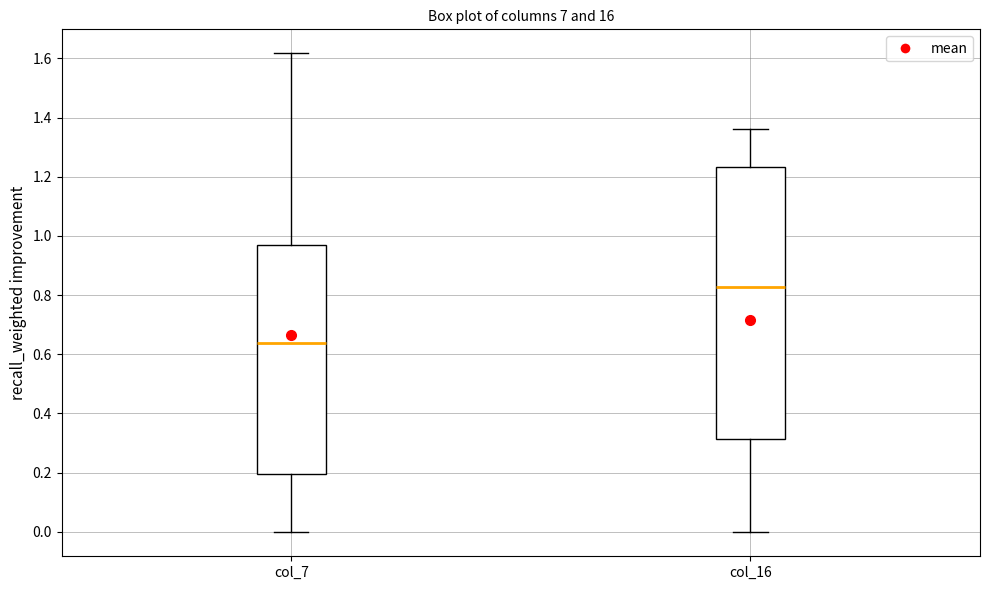

Reading left to right, transcribe this box plot: for each box, give where its median line is, the range the box spans, and where its two whiskers end, as read against the y-axis. The values are not printed on the chart, so give them approximately, as read against the axis.

col_7: median 0.64, box 0.20 to 0.98, whiskers 0.00 to 1.62
col_16: median 0.82, box 0.32 to 1.24, whiskers 0.00 to 1.36